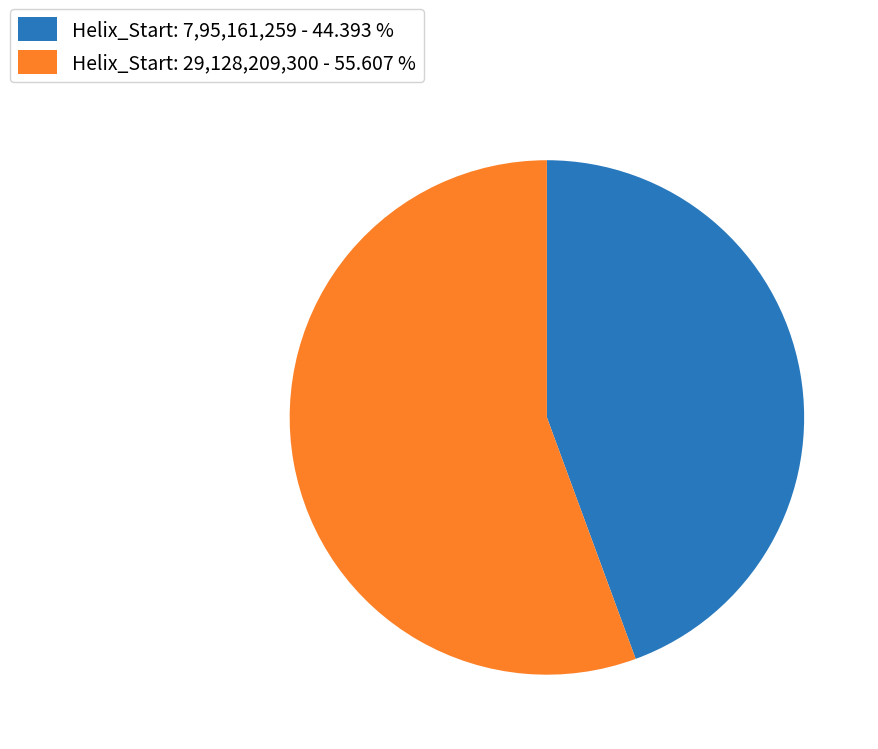

Does any single category account for the majority?

Yes